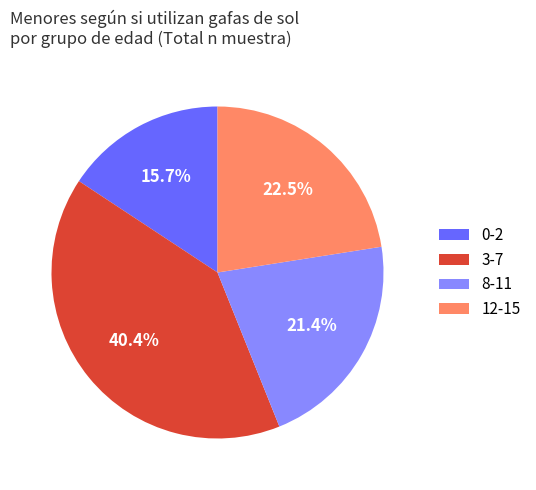

How much of the chart is everything except 0-2?

84.3%